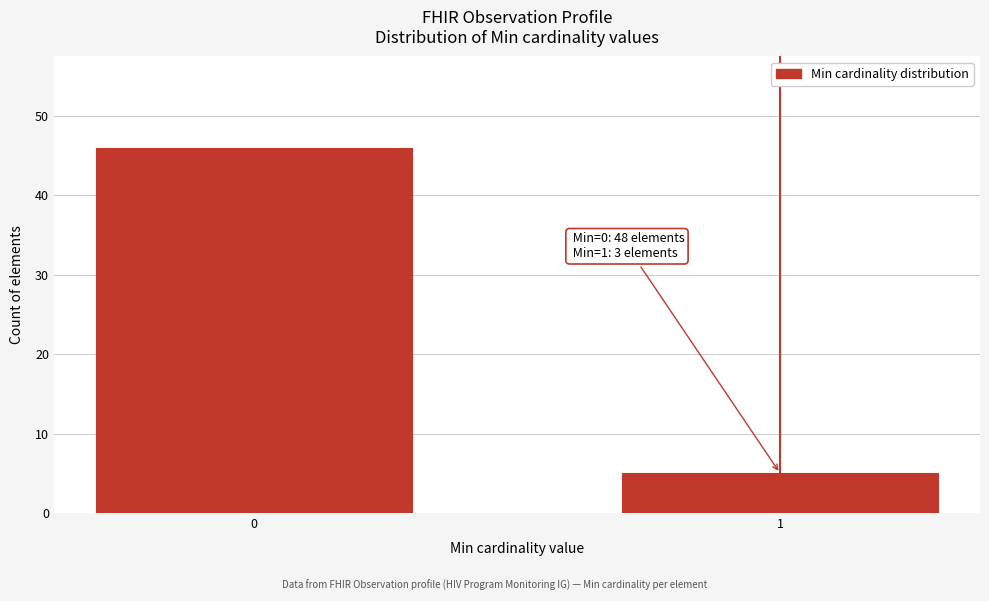

Reading left to right, transcribe all the data shown in this chart.

0=46	1=5